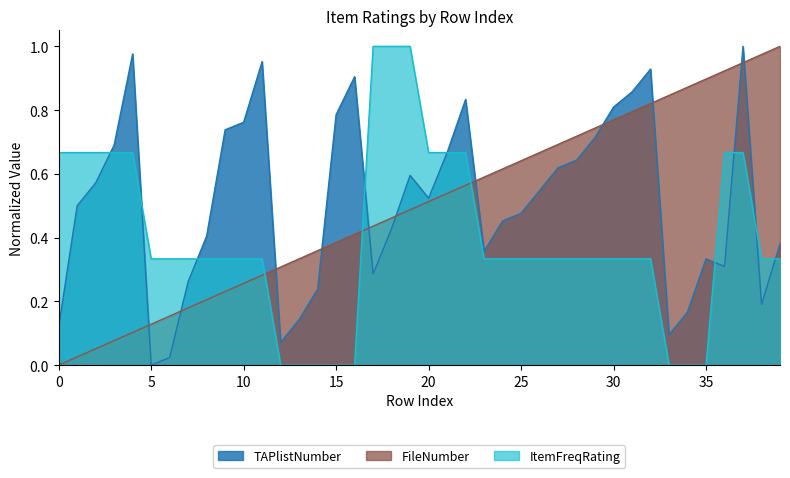

Which category has the highest value in the TAPlistNumber series?

37